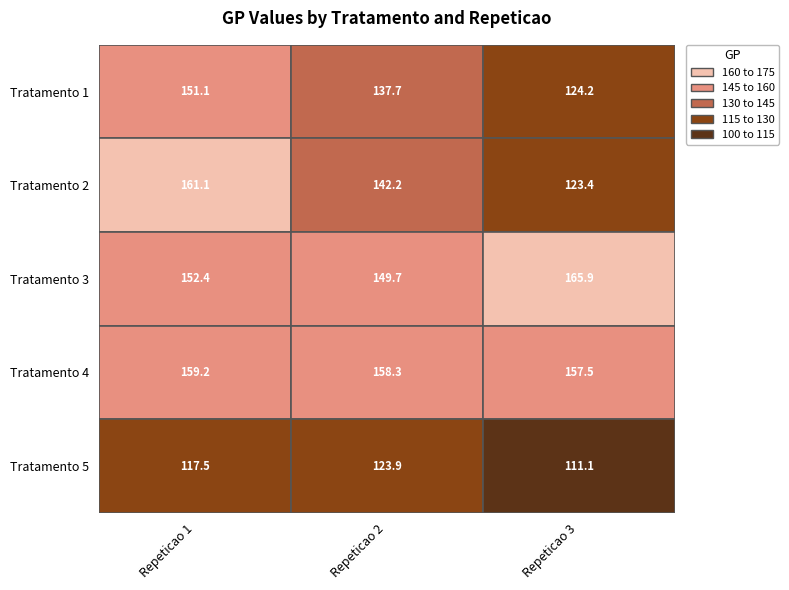

List the labels in order of 5 value, smallest first.

2, 0, 1